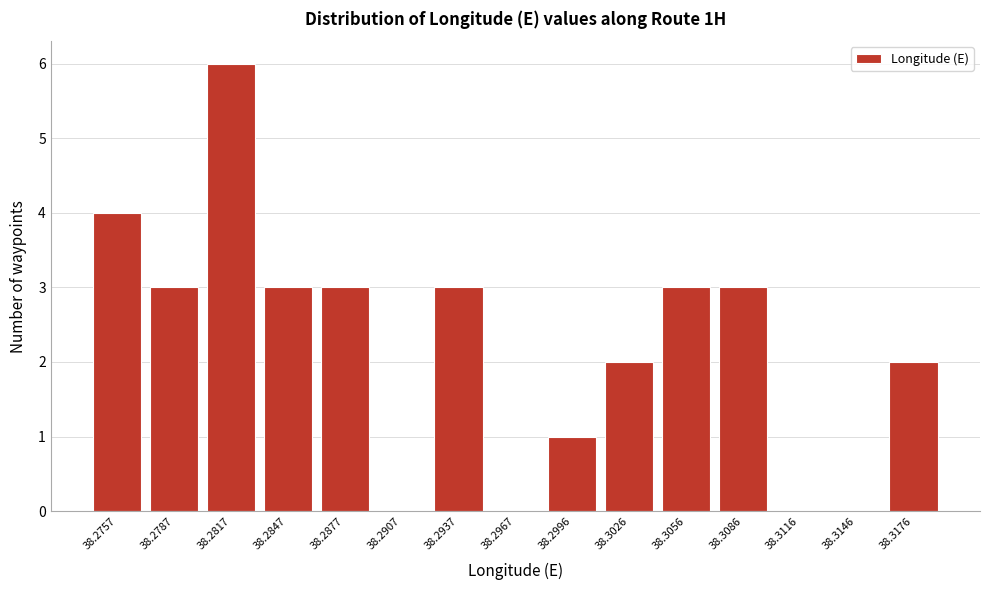

Reading right to left, list all the values displayed in this chart.

38.3176=2	38.3146=0	38.3116=0	38.3086=3	38.3056=3	38.3026=2	38.2996=1	38.2967=0	38.2937=3	38.2907=0	38.2877=3	38.2847=3	38.2817=6	38.2787=3	38.2757=4